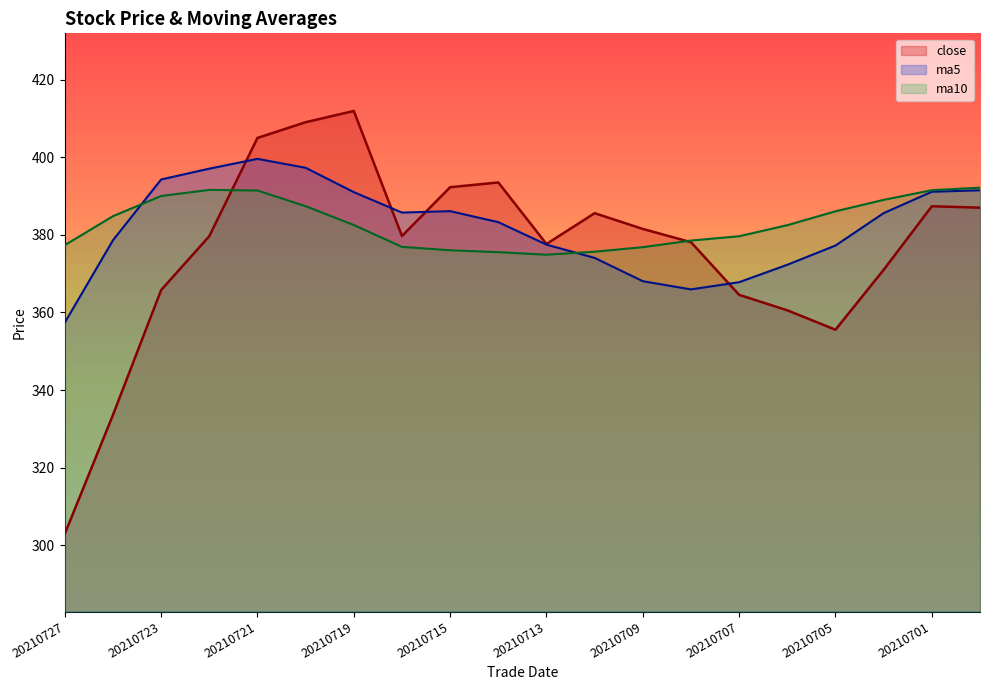

What is the sum of all ma5 values?

7641.3